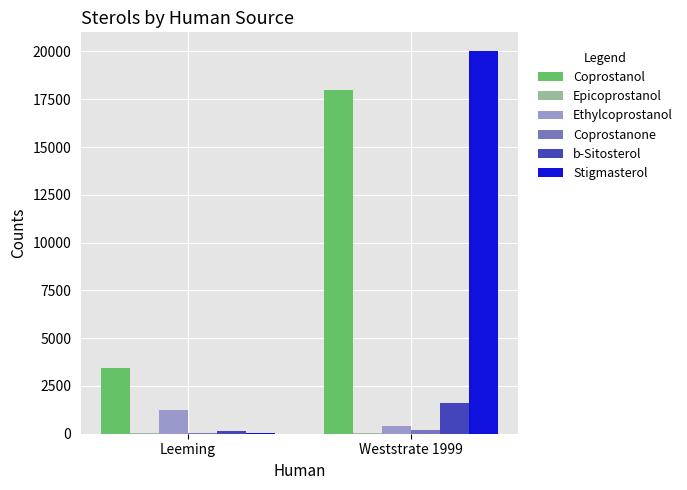

What is the maximum value for Coprostanol?

18000